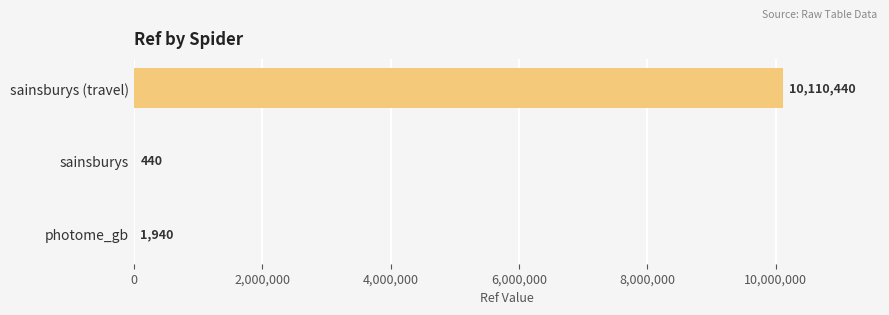

Which label corresponds to the largest value in the chart?

sainsburys (travel)